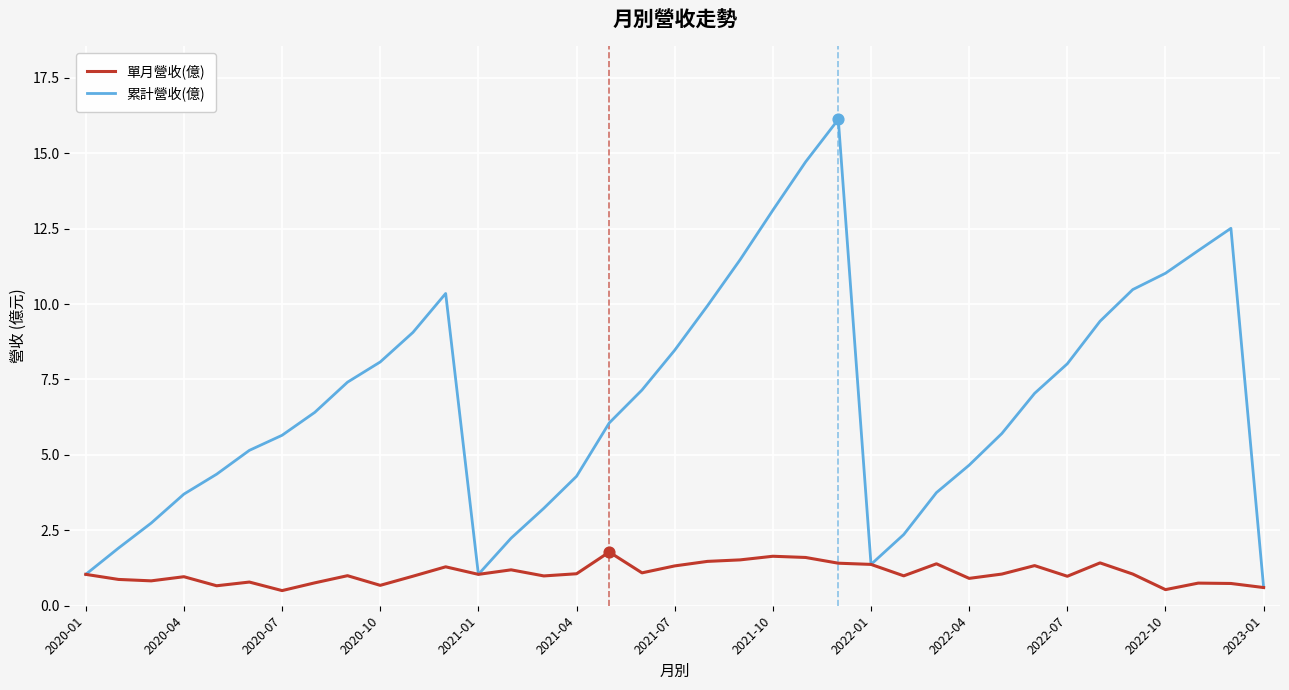

What is the minimum value shown in the chart?

0.5